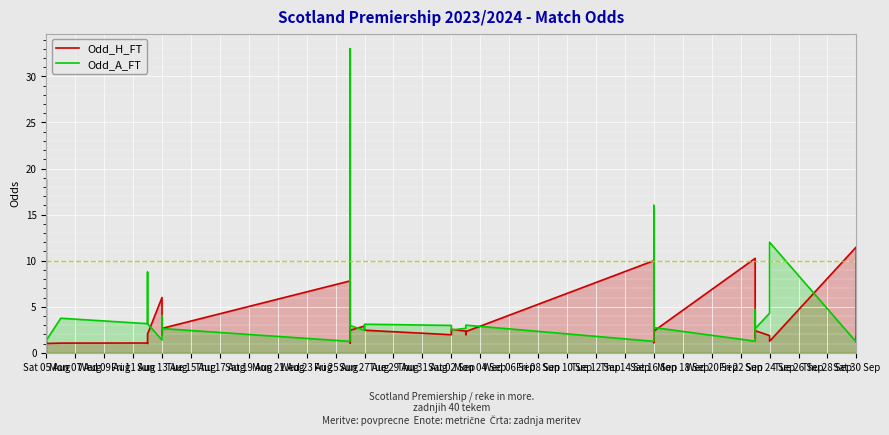

Which series has the largest range (max minus min)?

Odd_A_FT